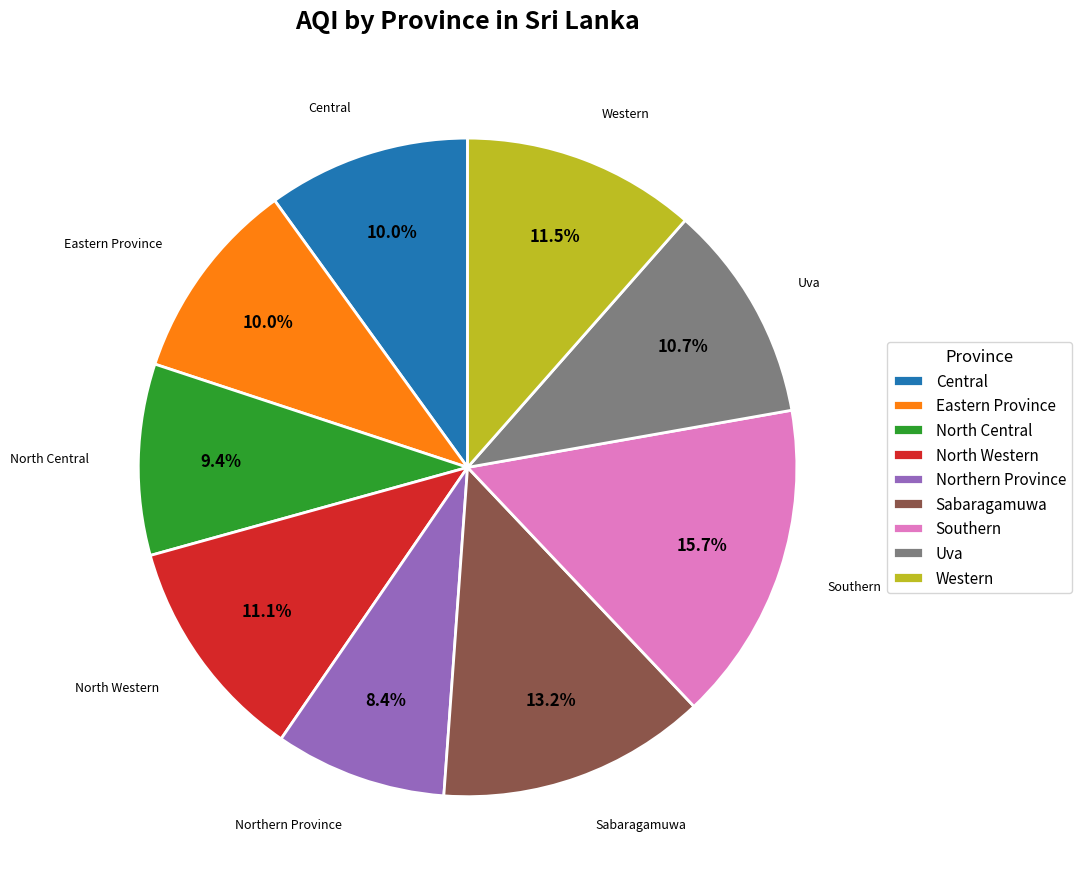

To the nearest percent, what is the combined percentage of Southern and North Central?

25%